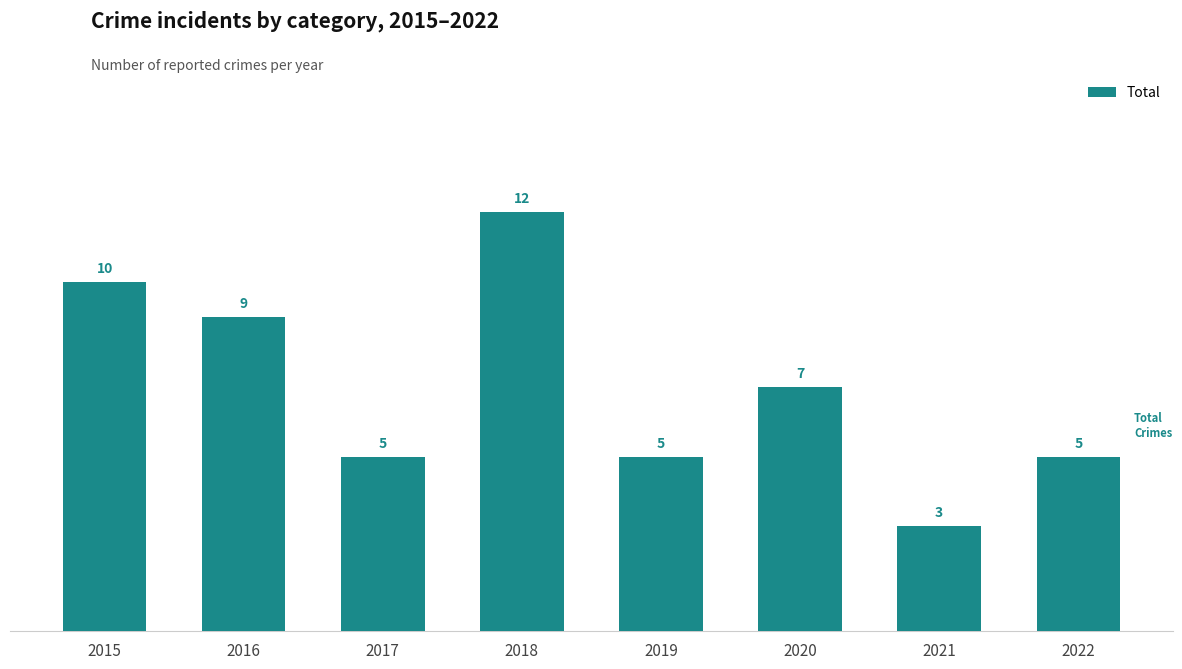

What is the sum of all values?

56